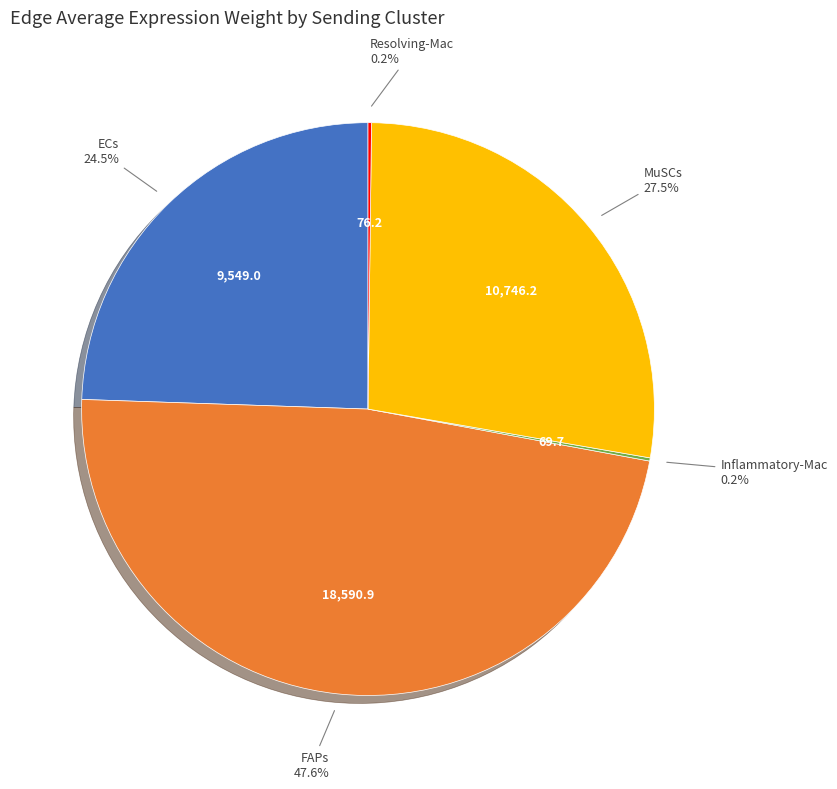

Is there any slice that represents more than half of the pie?

No